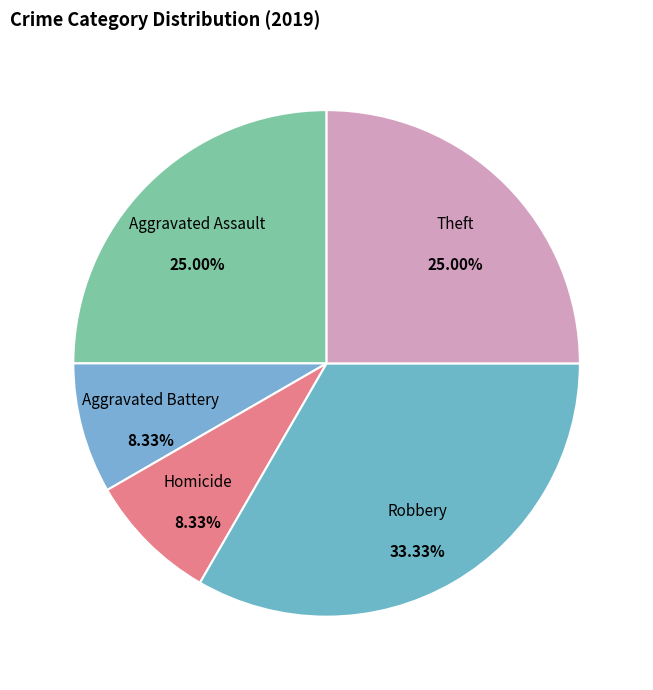

What is the ratio of the value at Robbery to the value at Aggravated Battery?

4.0